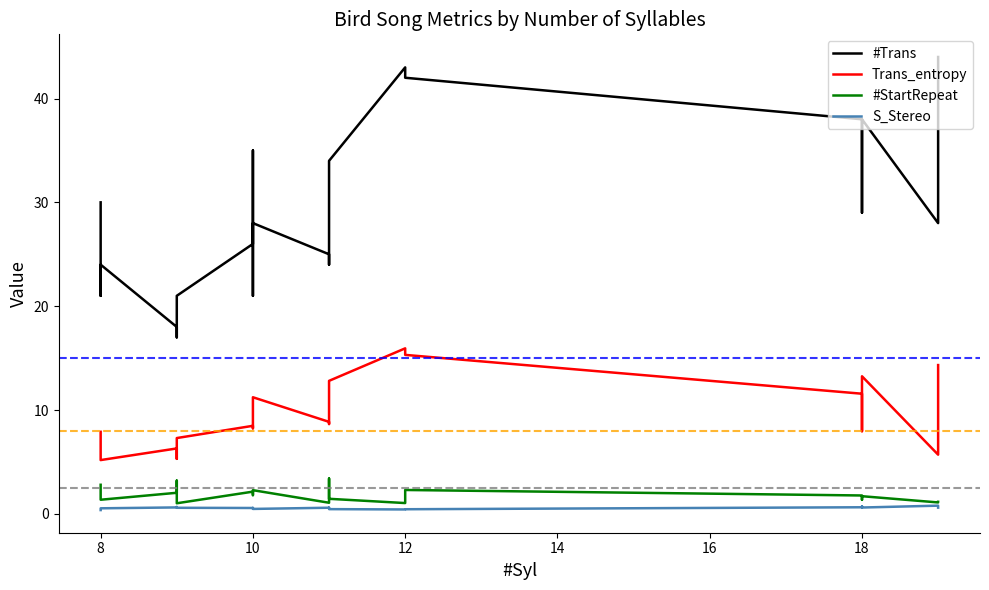

True or false: #Trans has more than 2 interior local peaks.

True